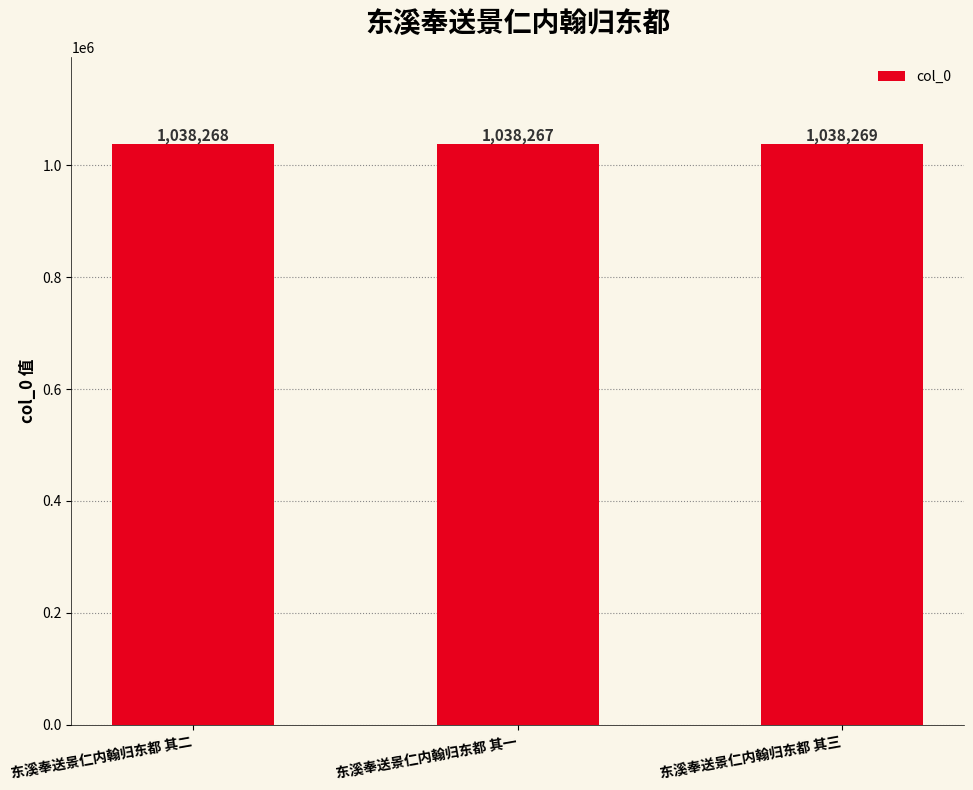

What is the label of the 2nd bar from the left?

东溪奉送景仁内翰归东都 其一